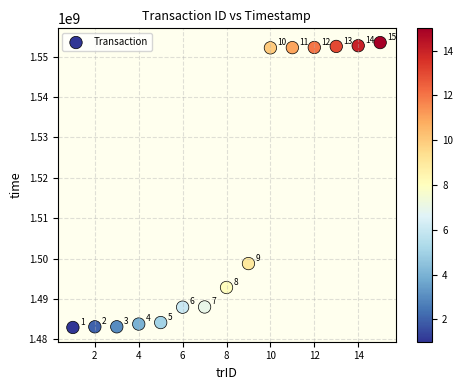

What Y value in the scatter plot is closest to 1518197948?

1498760674